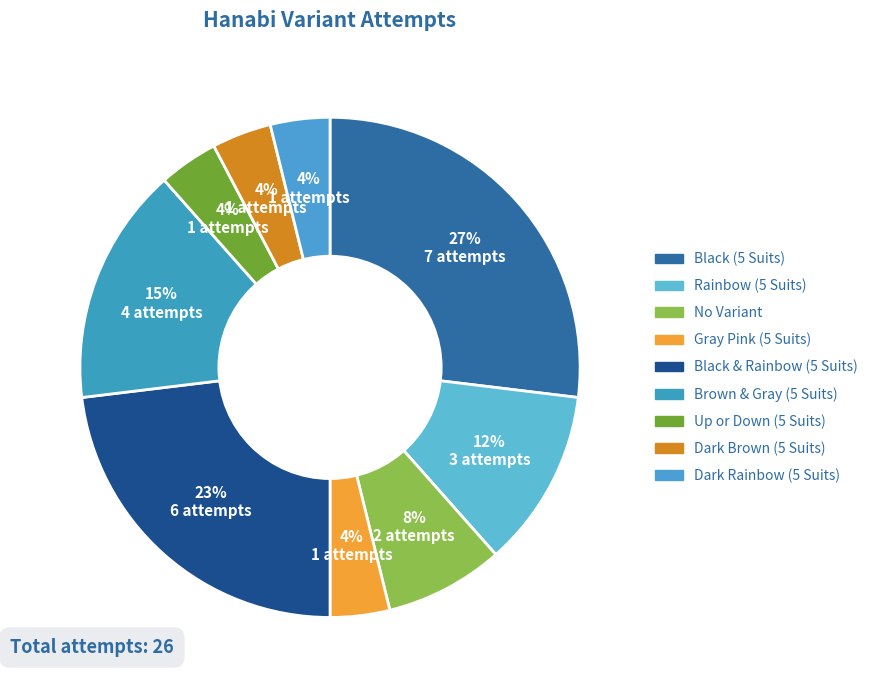

Does any single category account for the majority?

No